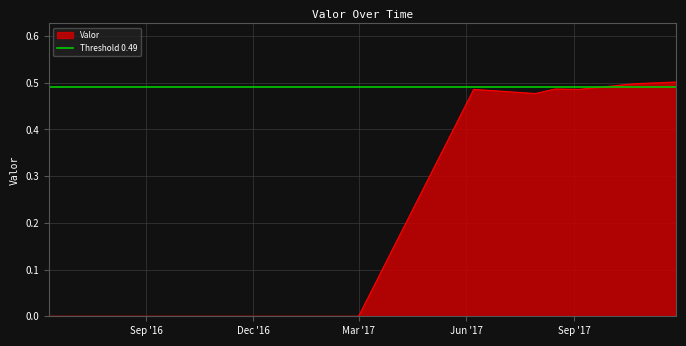

What is the sum of the values at 2016-07-01 00:00:00 and 2017-11-26 21:30:00?

0.5